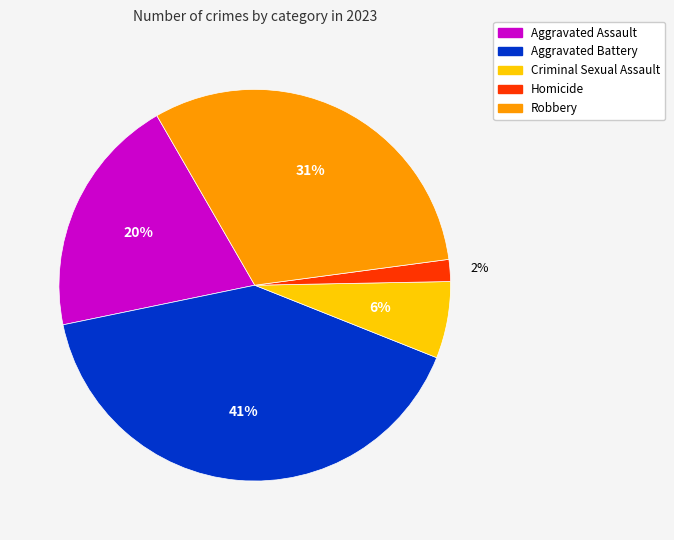

Does Robbery represent more than half of the total?

No